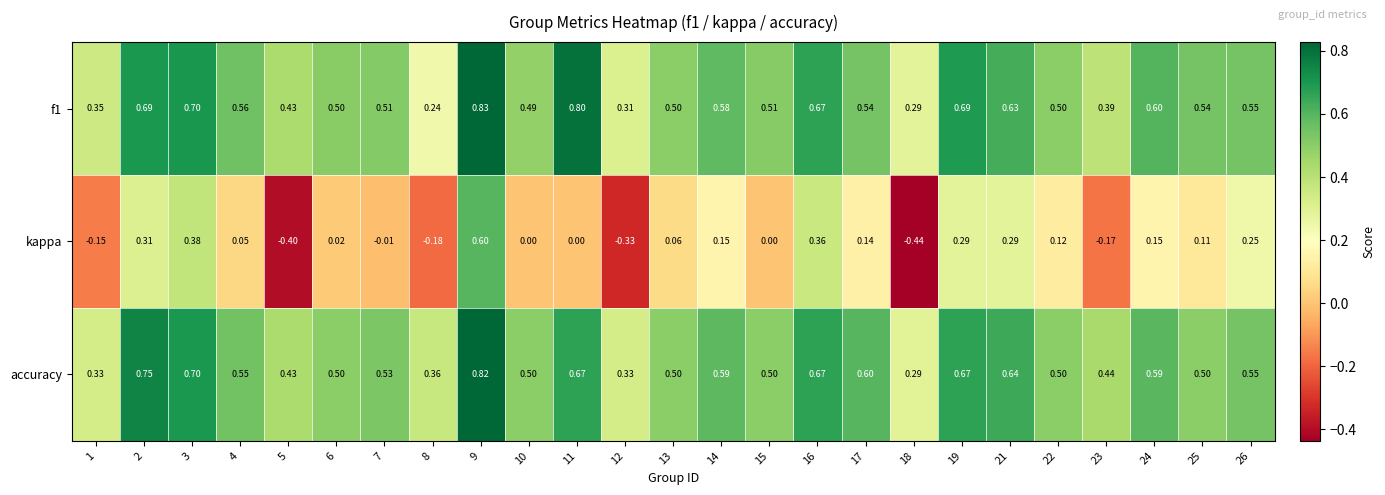

Which series changed the most between 7 and 15?

accuracy